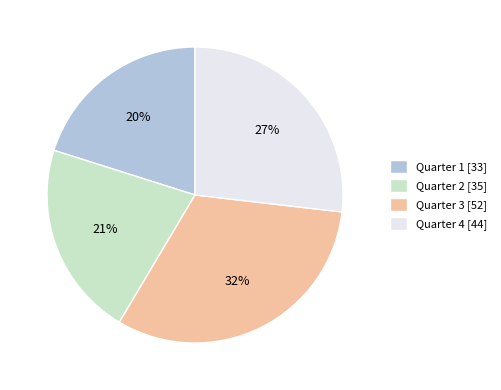

True or false: Quarter 1 [33] accounts for 20% of the total.

True